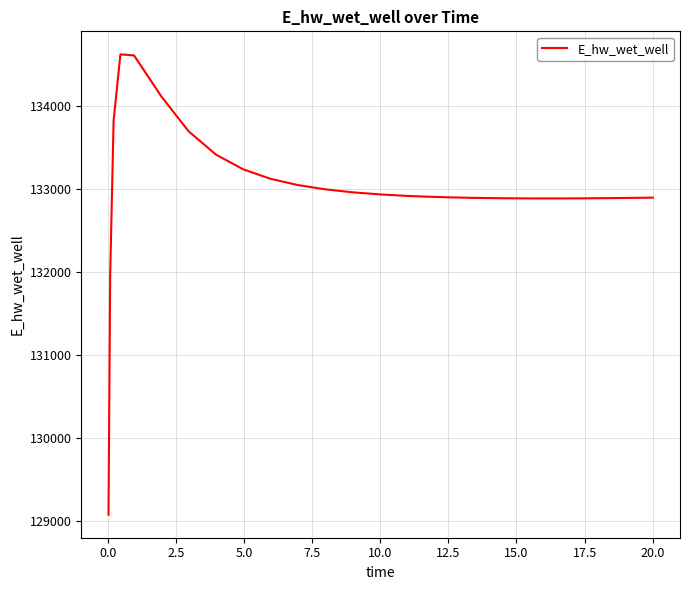

What is the smallest value displayed?

129070.3